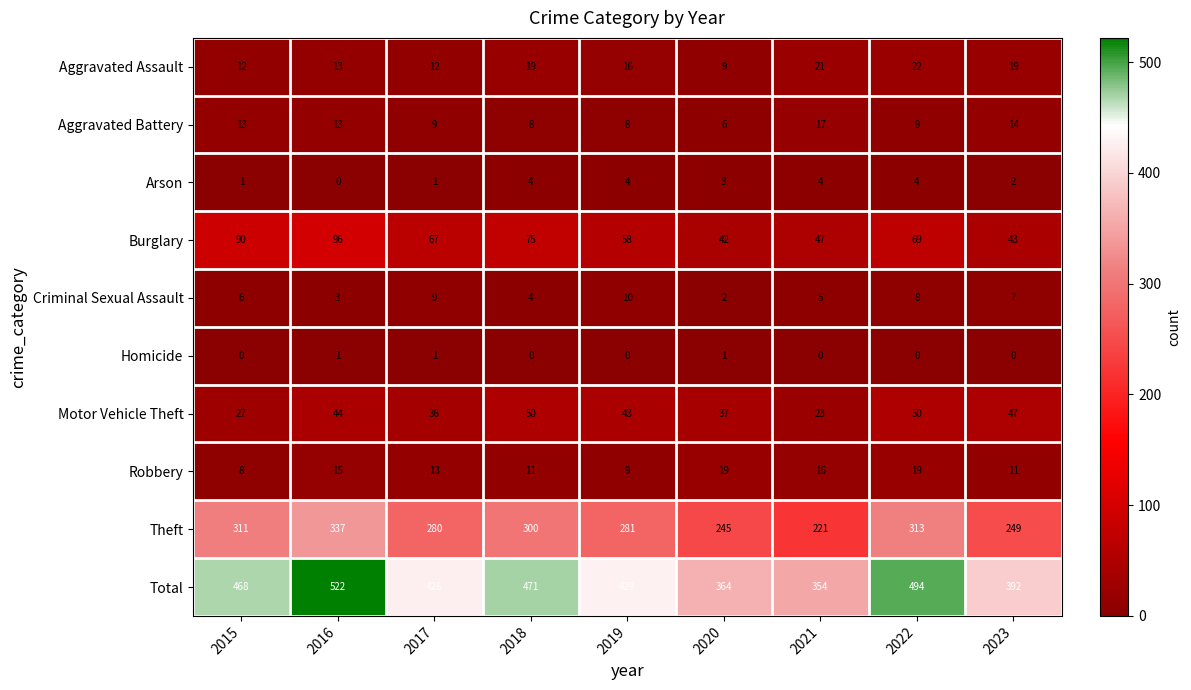

At which category is the sum across all series the highest?

2016